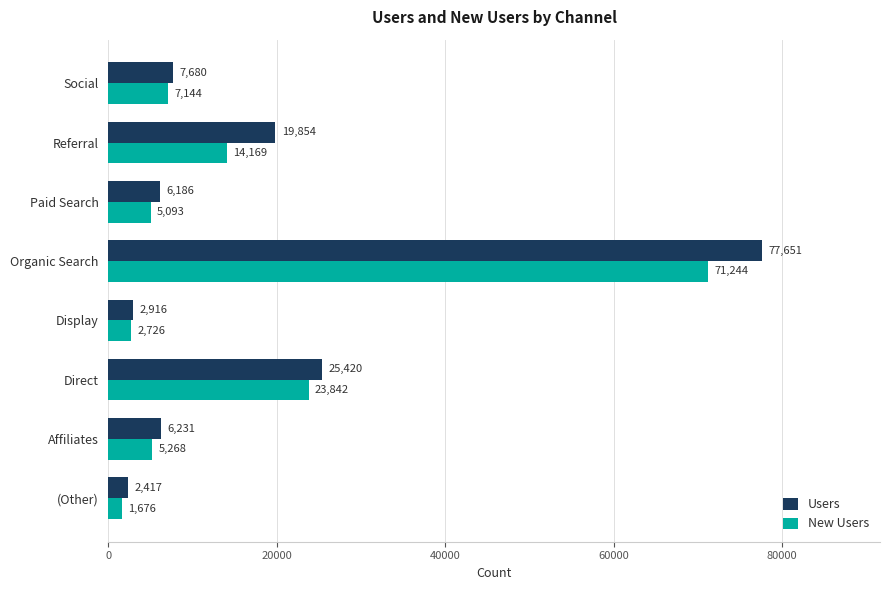

Which series has the largest total across all categories?

Users